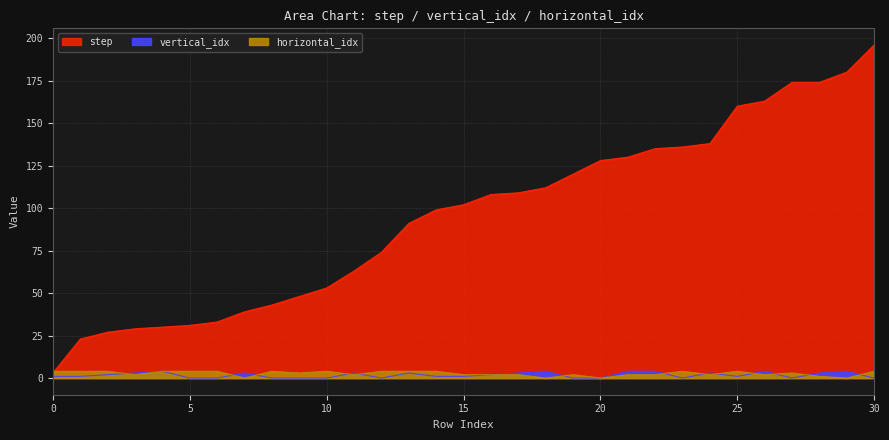

Which has a higher value, 1 or 2?

2